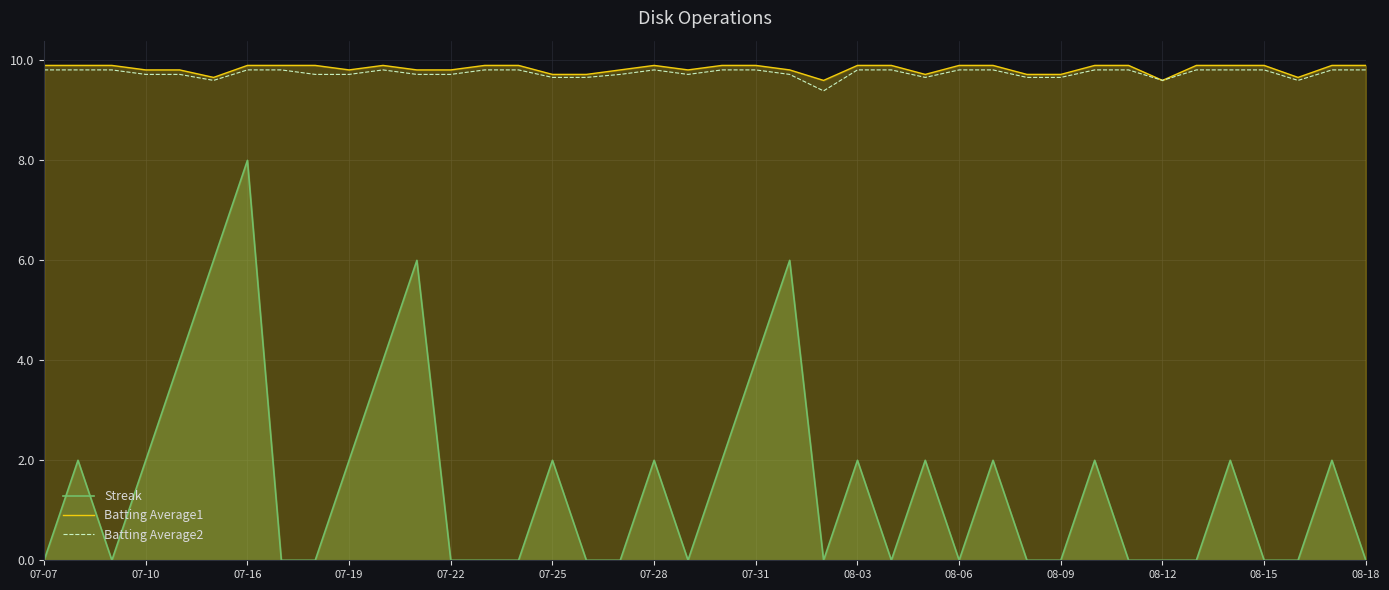

How many Batting Average2 values are between 9 and 10?

40